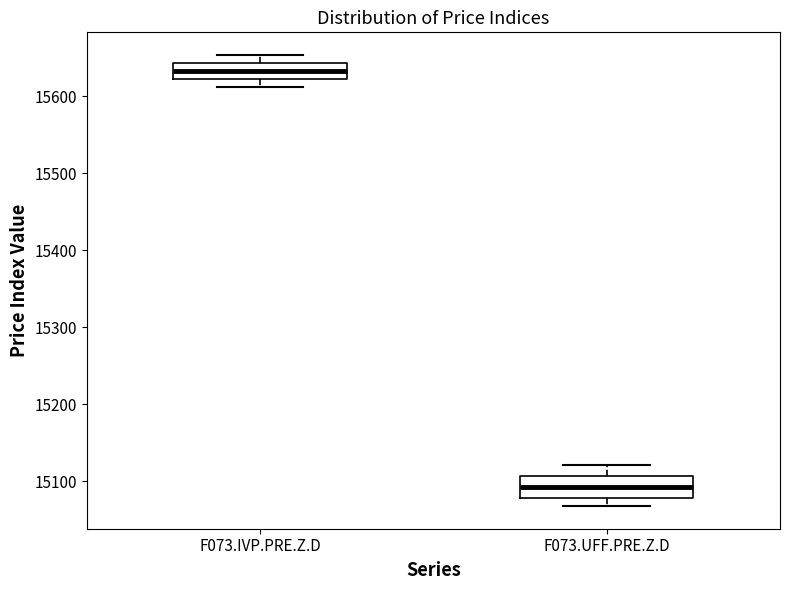

Reading left to right, transcribe this box plot: for each box, give where its median line is, the range the box spans, and where its two whiskers end, as read against the y-axis. The values are not printed on the chart, so give them approximately, as read against the axis.

F073.IVP.PRE.Z.D: median 15630, box 15620 to 15640, whiskers 15610 to 15650
F073.UFF.PRE.Z.D: median 15090, box 15080 to 15110, whiskers 15070 to 15120